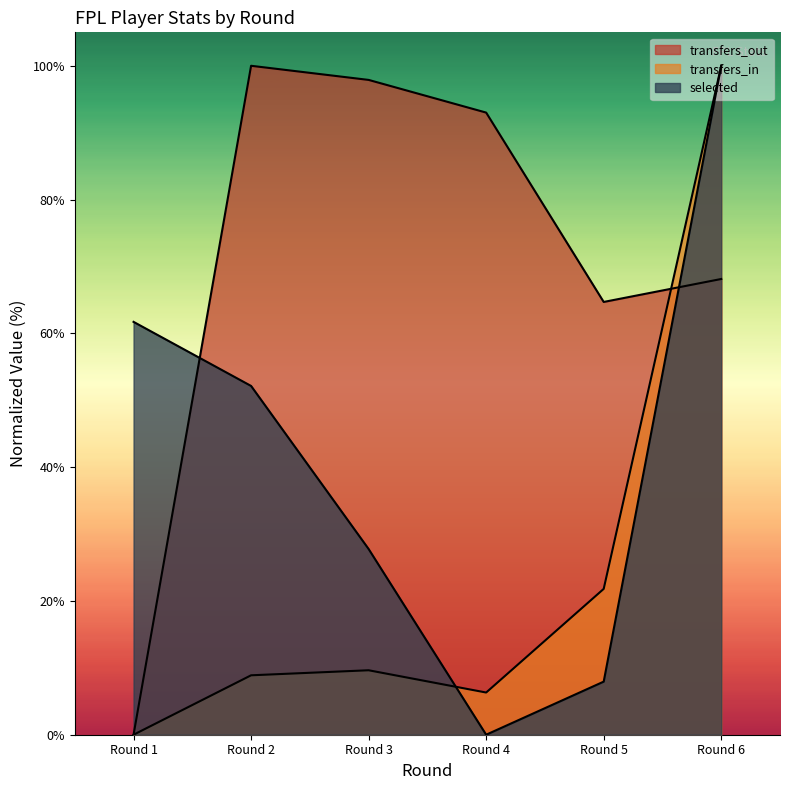

What is the sum of all transfers_in values?

146.6